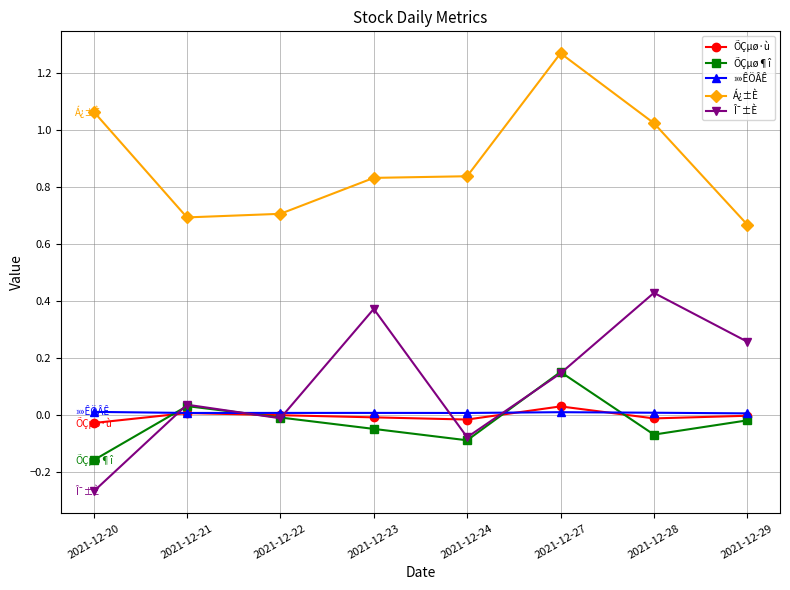

In Á¿±È, how many points are lower than both neighbors (excluding endpoints)?

1